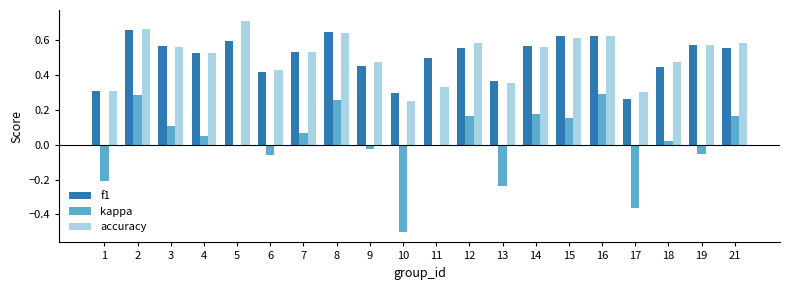

Is the value of accuracy at 11 greater than the value of kappa at 13?

Yes